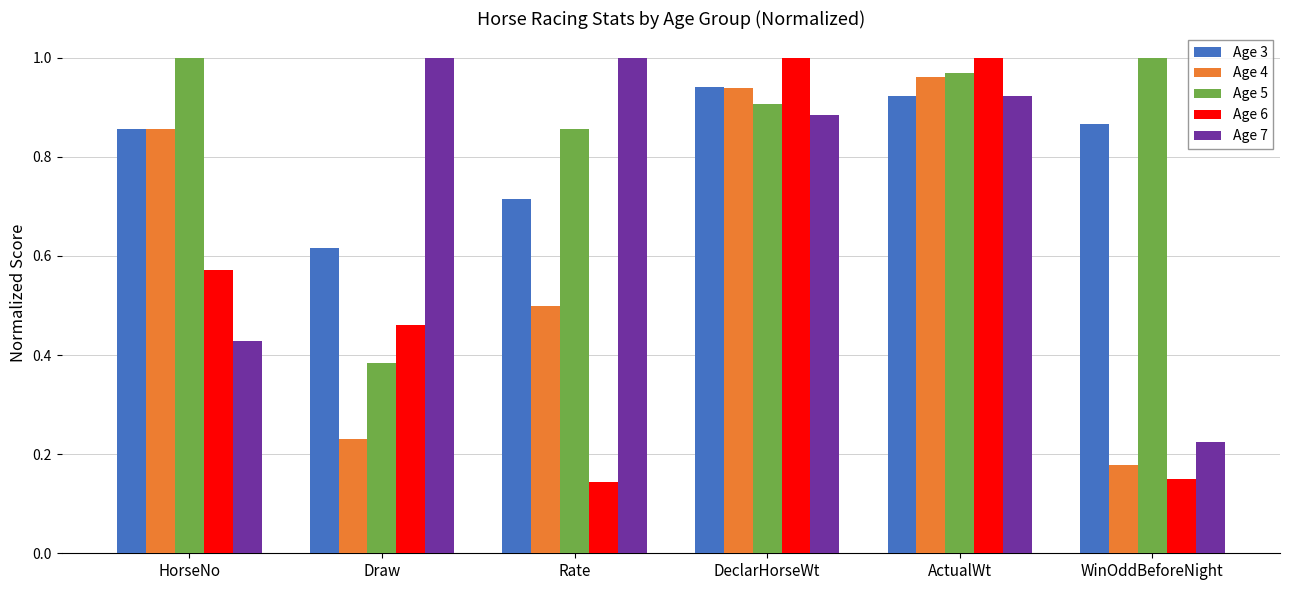

What is the total value across all series at HorseNo?

3.7